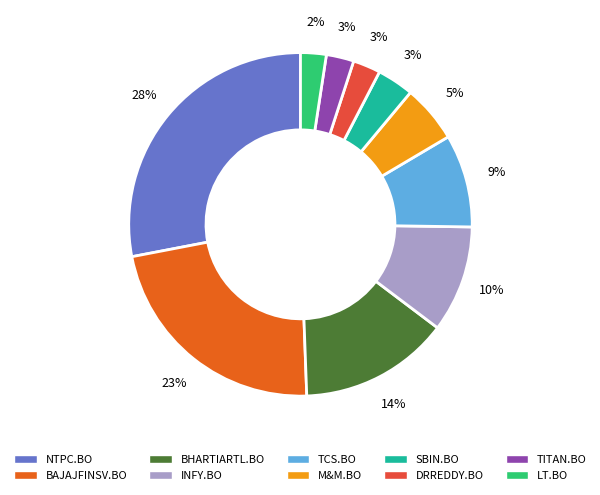

What percentage is the BHARTIARTL.BO slice, to the nearest percent?

14%